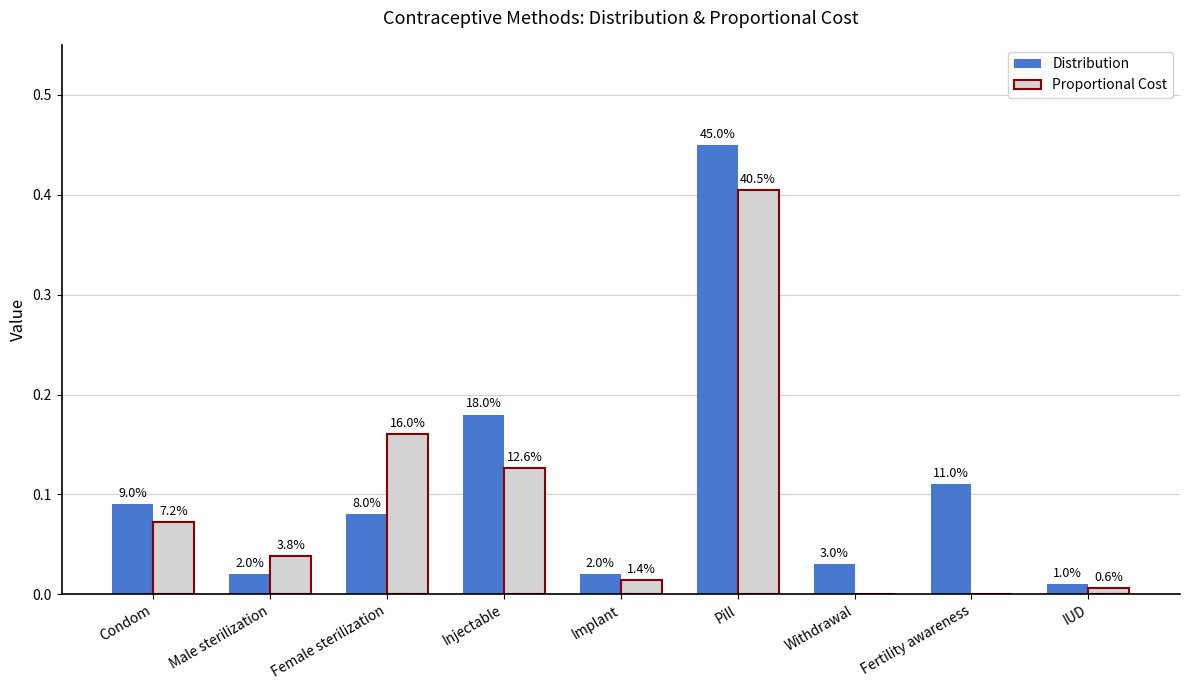

Does the chart contain stacked bars?

No